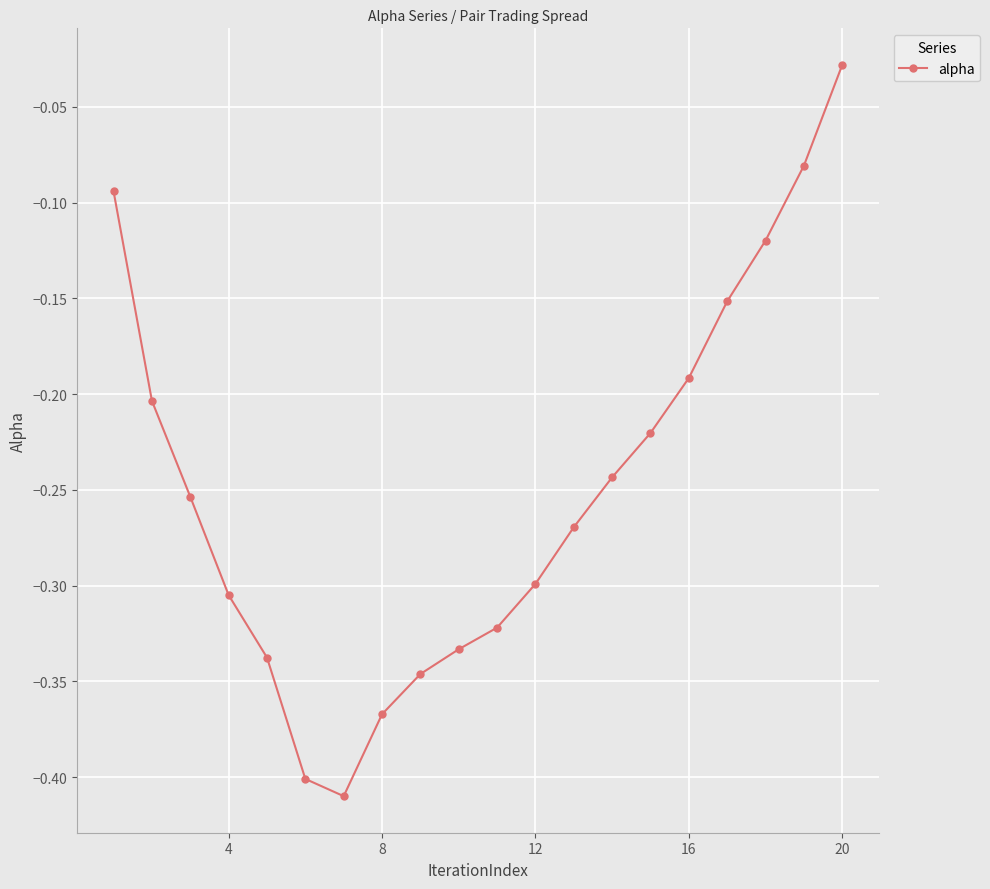

True or false: there are more than 0 points higher than both neighbors.

False